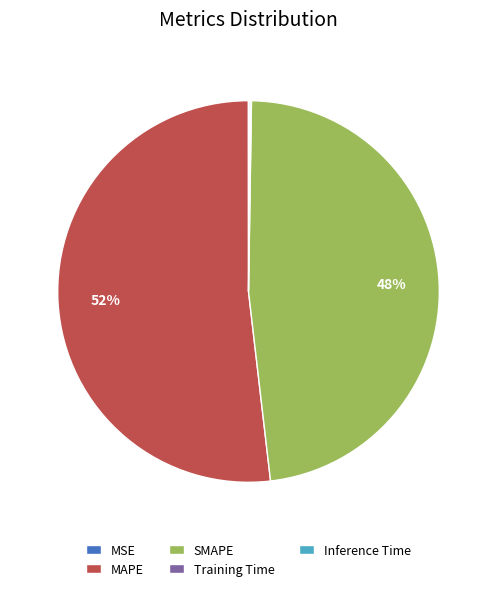

What percentage is the MAPE slice, to the nearest percent?

52%